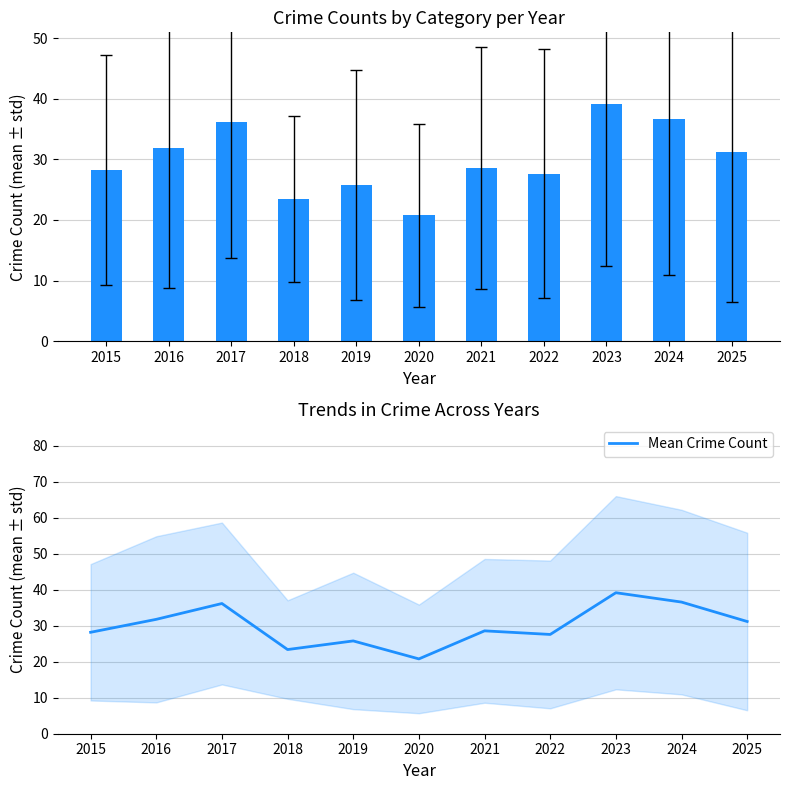

Read the value at 2019.

25.8